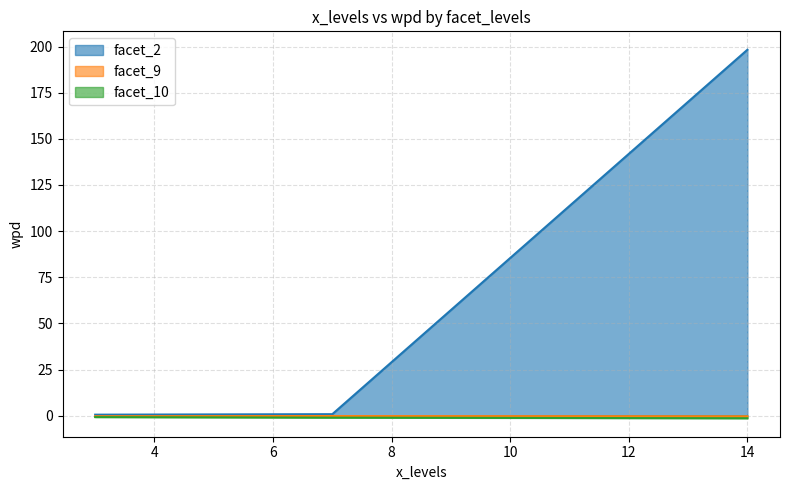

What is the spread (max minus min) of values at 7?

1.9